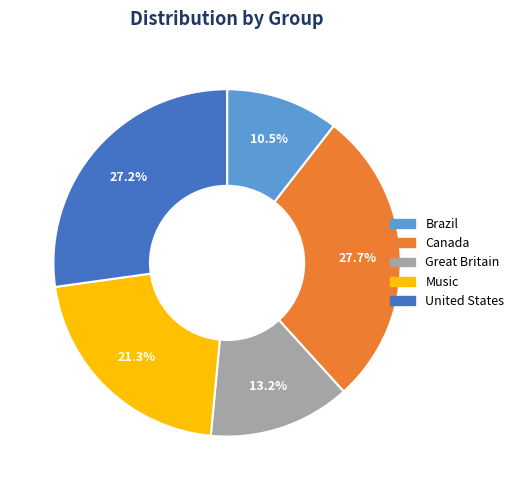

How many slices are in this pie chart?

5